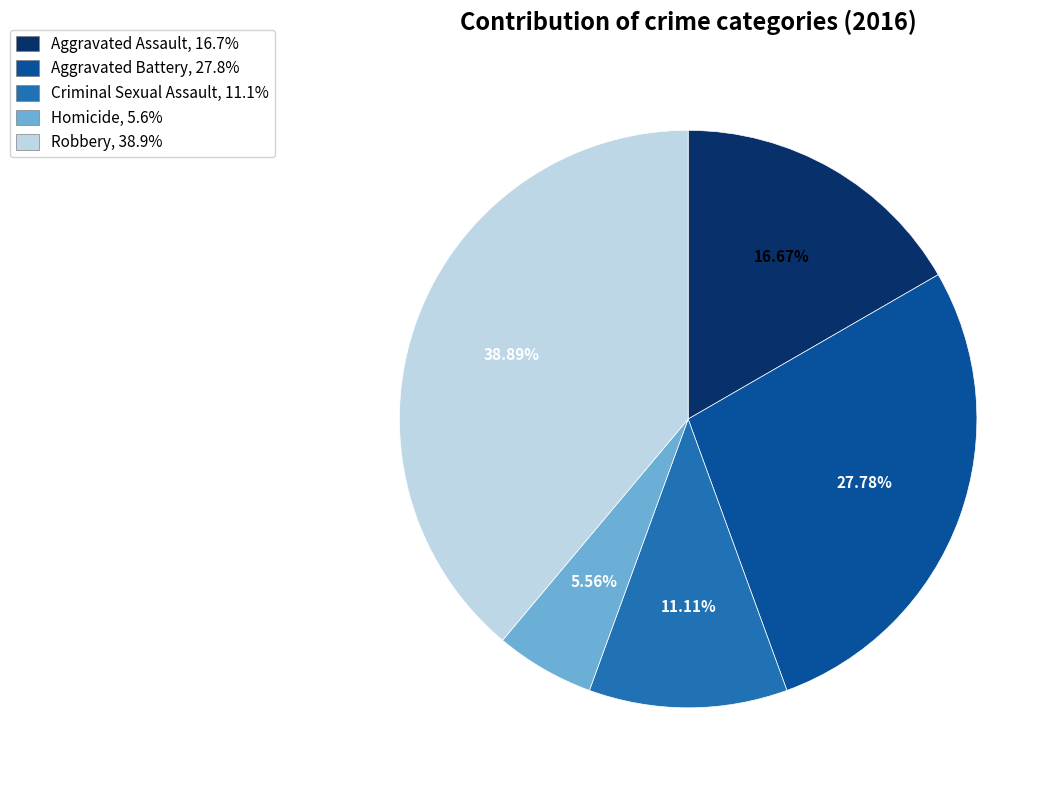

To the nearest percent, what is the combined percentage of Criminal Sexual Assault and Aggravated Assault?

28%